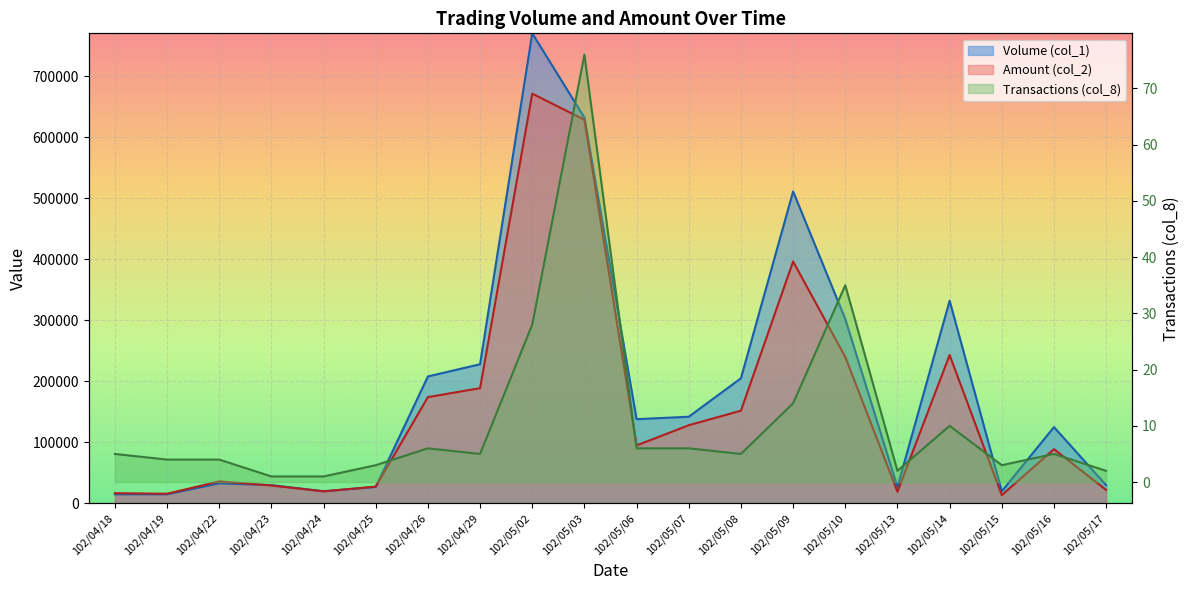

How many values in the Volume (col_1) series are below 138000?

10